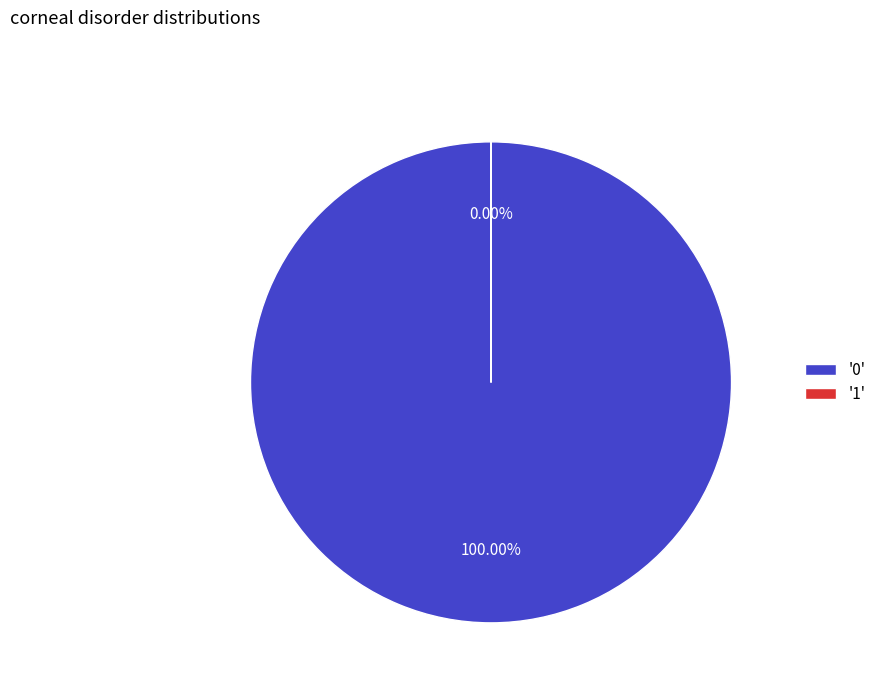

To the nearest percent, what is the difference between the largest and smallest slice percentages?

100%